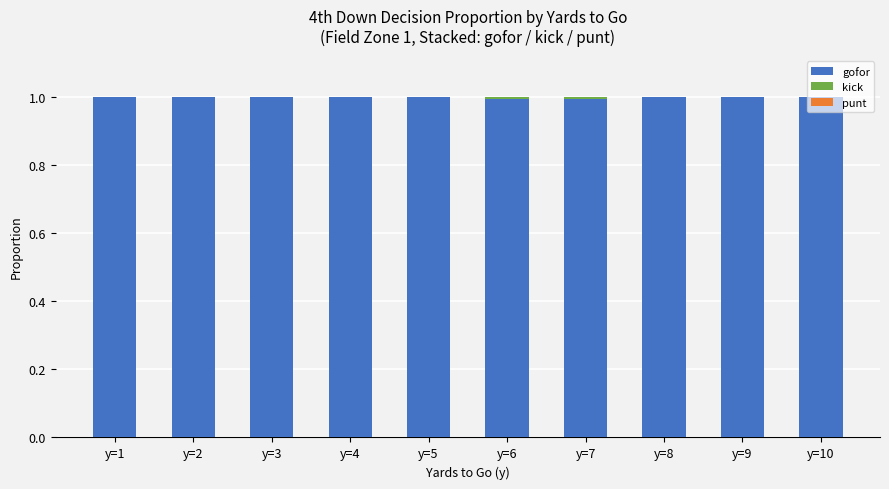

The value of gofor at y=5 is 1.0. True or false?

True